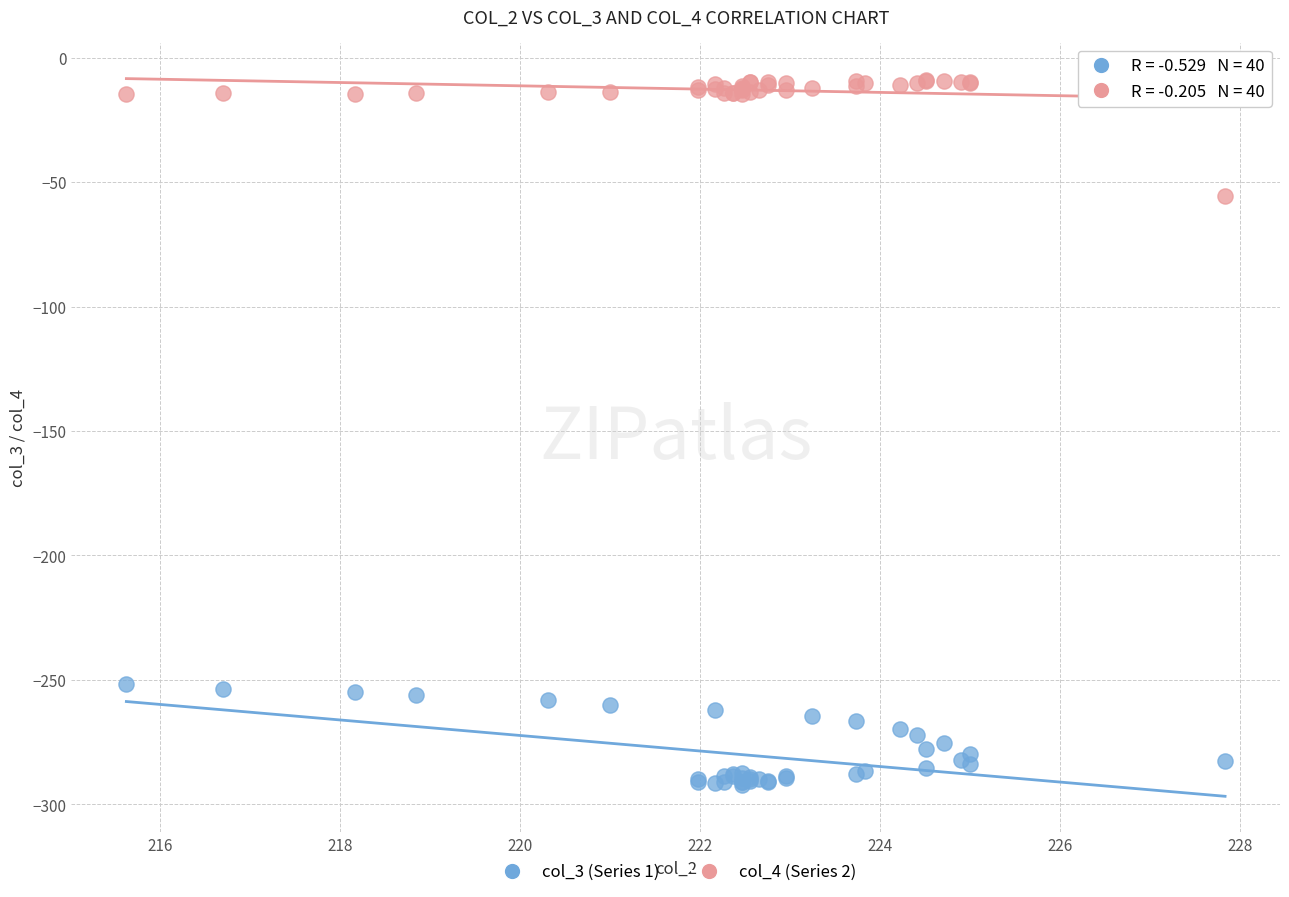

Which series has the widest spread of Y values?

col_4 (Series 2)